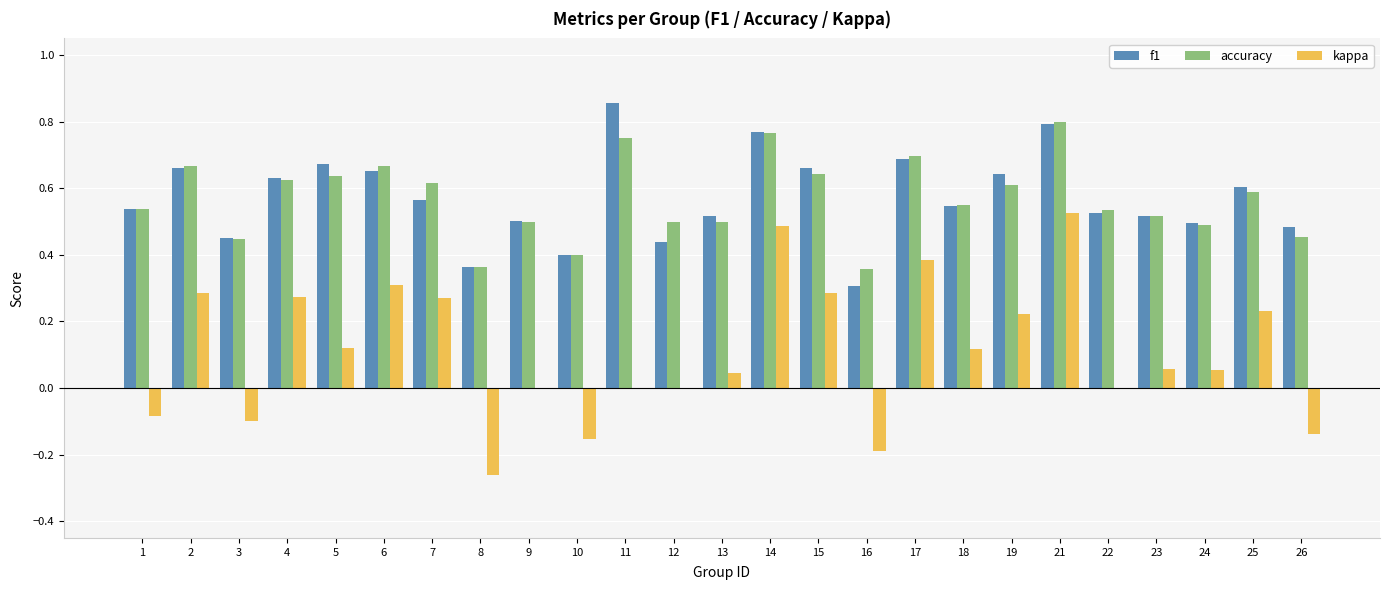

Is the value of f1 at 25 greater than the value of kappa at 1?

Yes